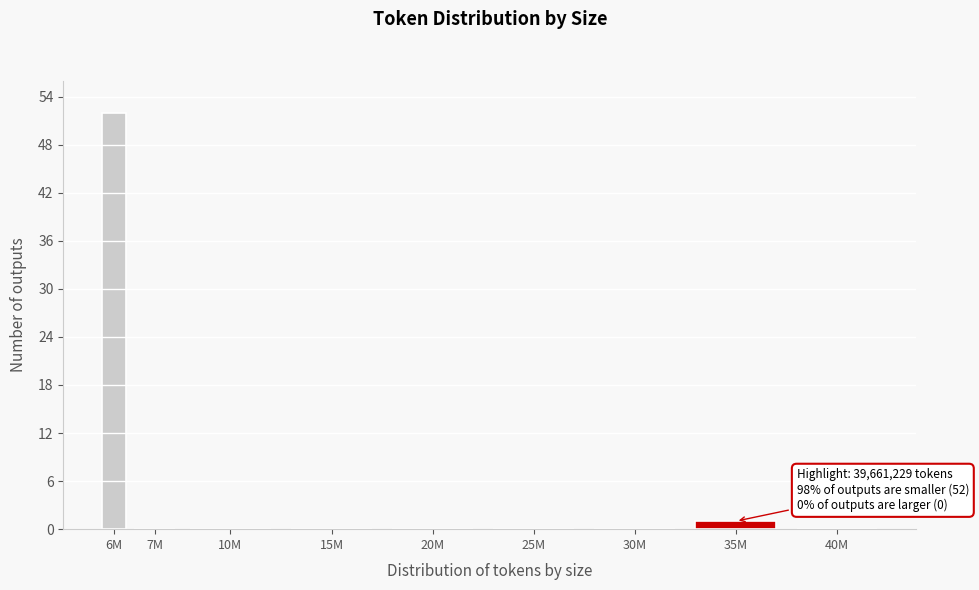

Reading left to right, what are all the values shown in this chart?

6M=52	7M=0	10M=0	15M=0	20M=0	25M=0	30M=0	35M=1	40M=0